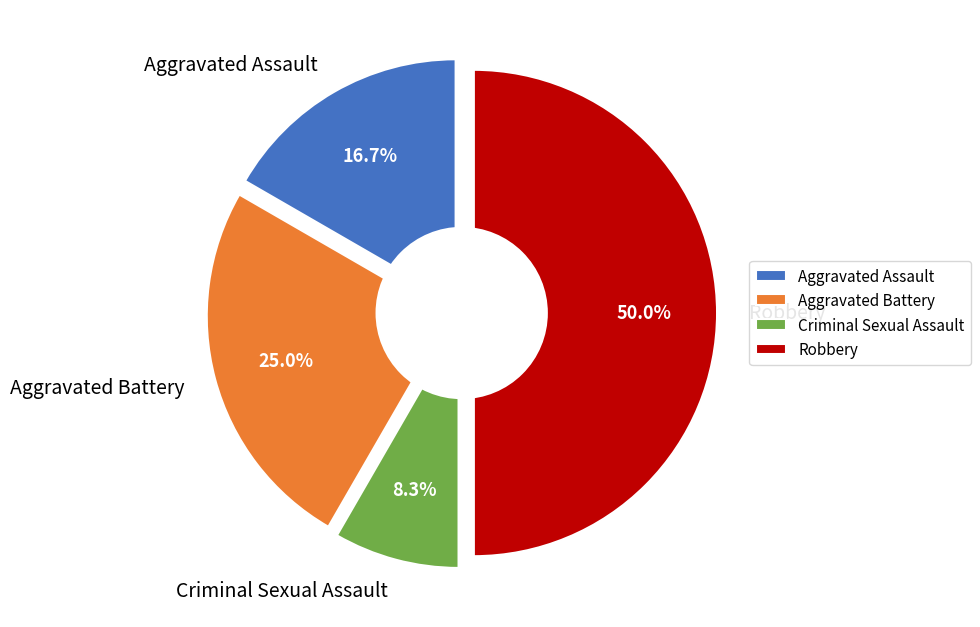

Rank the categories by value from lowest to highest.

Criminal Sexual Assault, Aggravated Assault, Aggravated Battery, Robbery